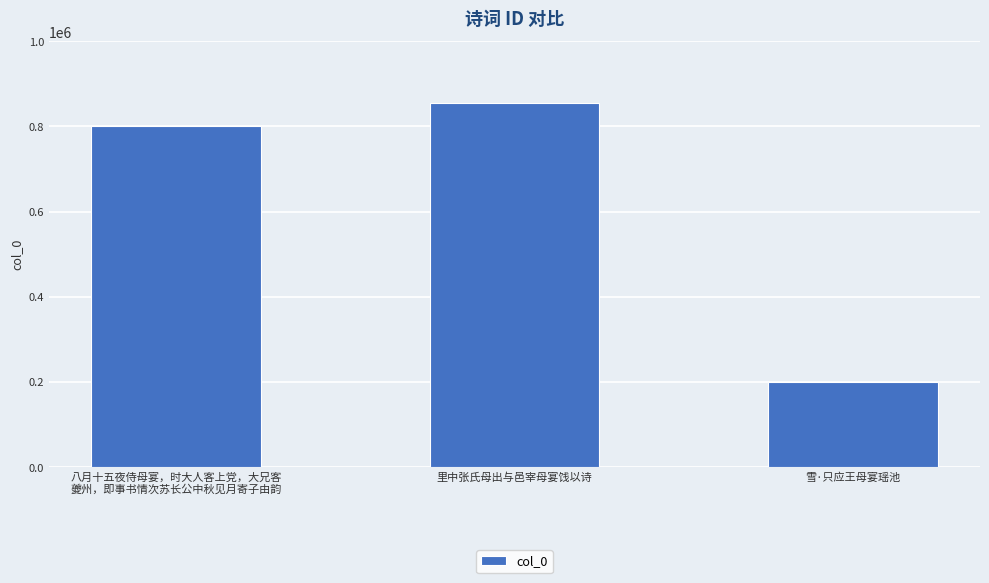

The chart shows a value of 369151 at 里中张氏母出与邑宰母宴饯以诗. True or false?

False